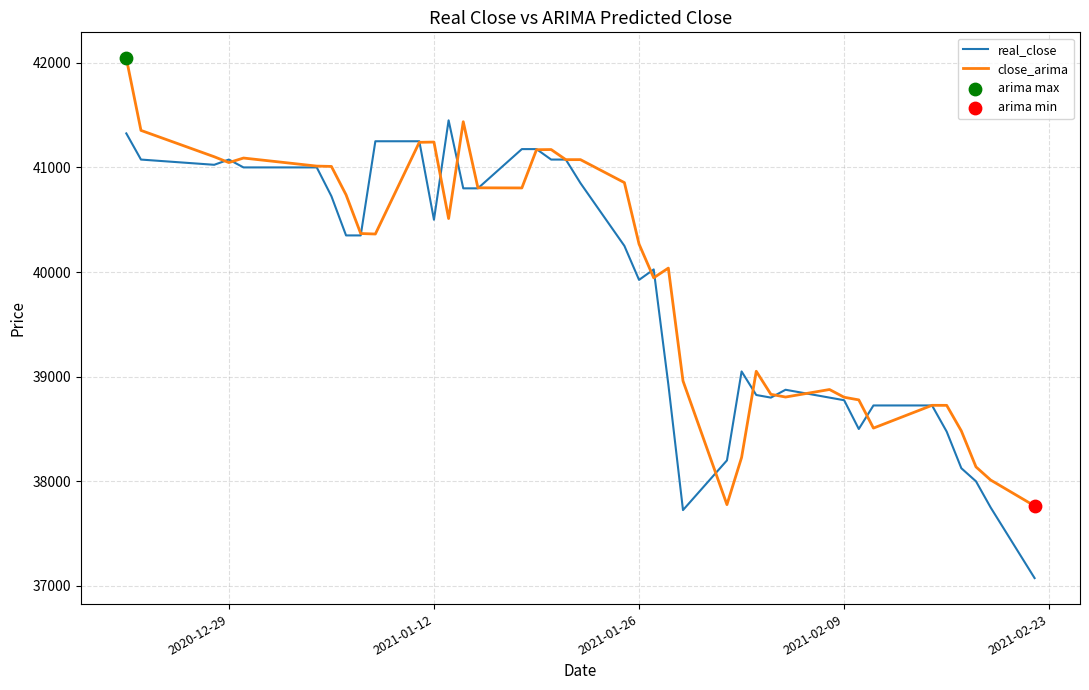

At how many categories does at least one series exceed 38234?

36